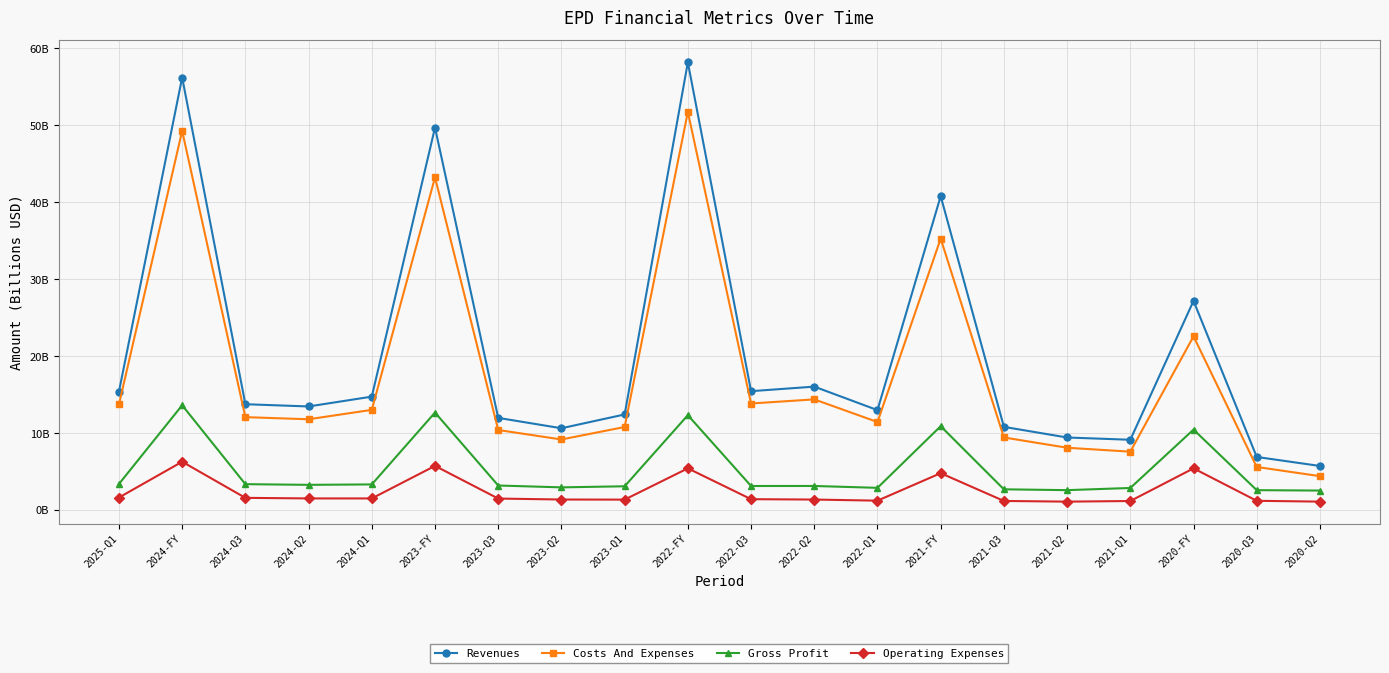

At how many categories does at least one series exceed 10?

16